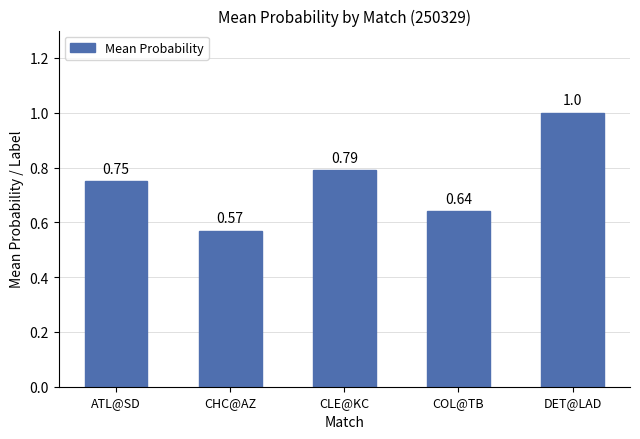

Which label corresponds to the largest value in the chart?

DET@LAD